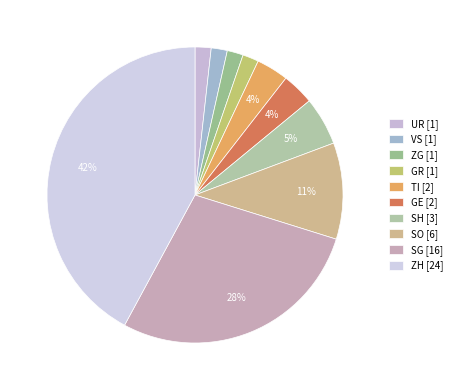

Is there a majority slice in this chart?

No